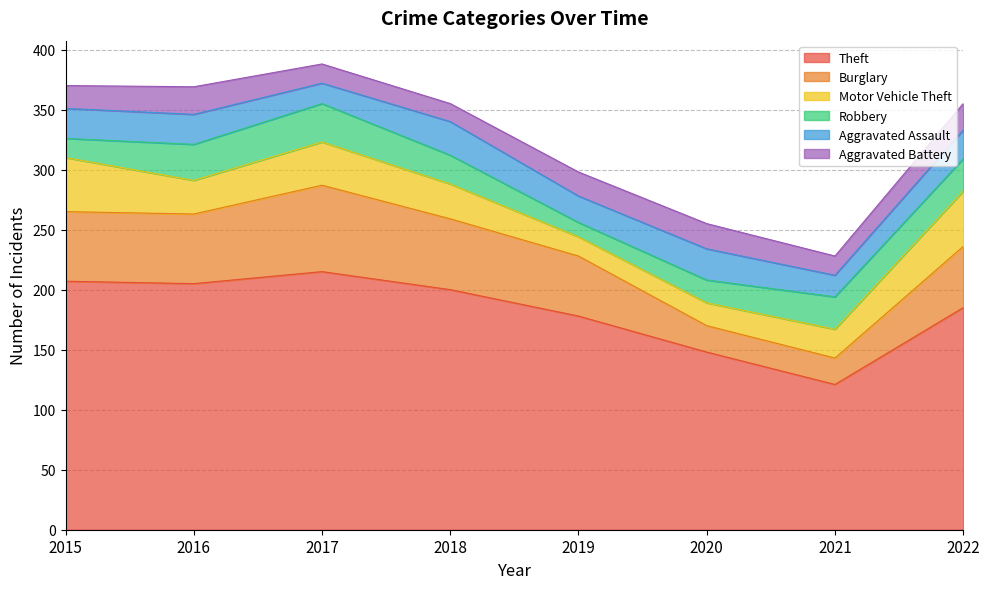

What is the approximate value of Theft at 2015, to the nearest 5?

205